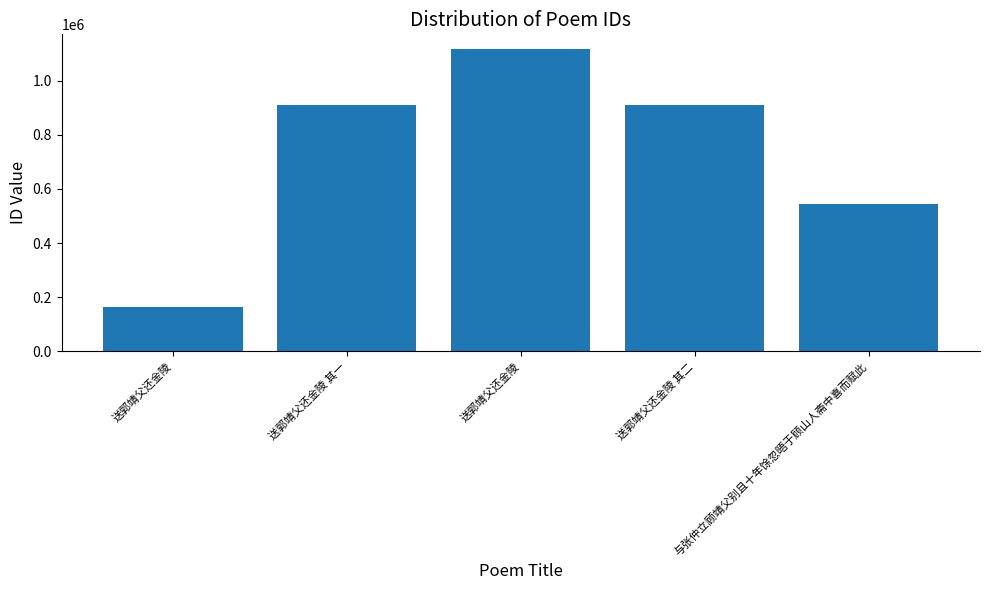

What is the value of the 5th bar from the left?

545558